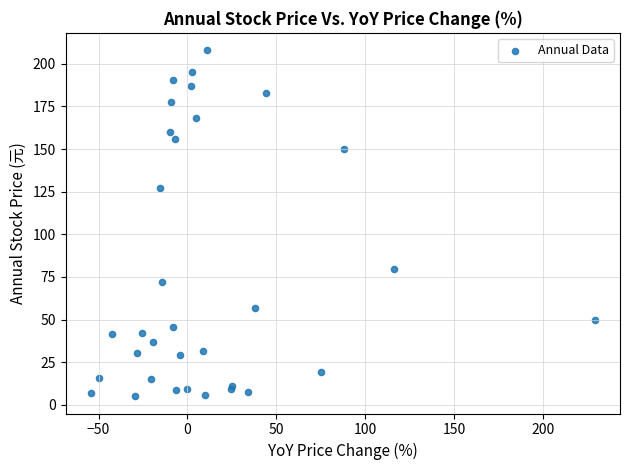

What Y value in the scatter plot is closest to 106?

127.0